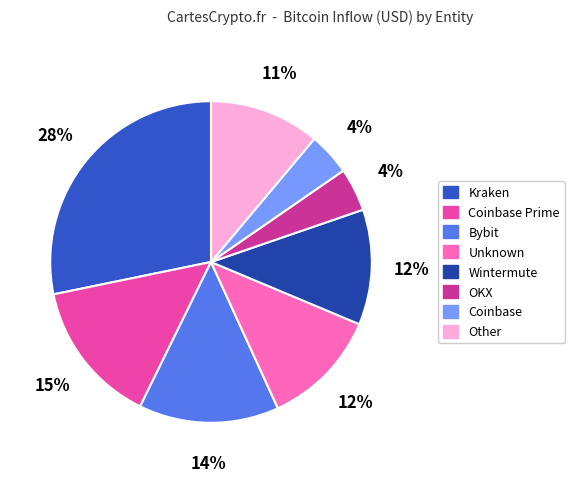

Approximately how many times larger is the value at Coinbase Prime compared to Kraken?

0.5